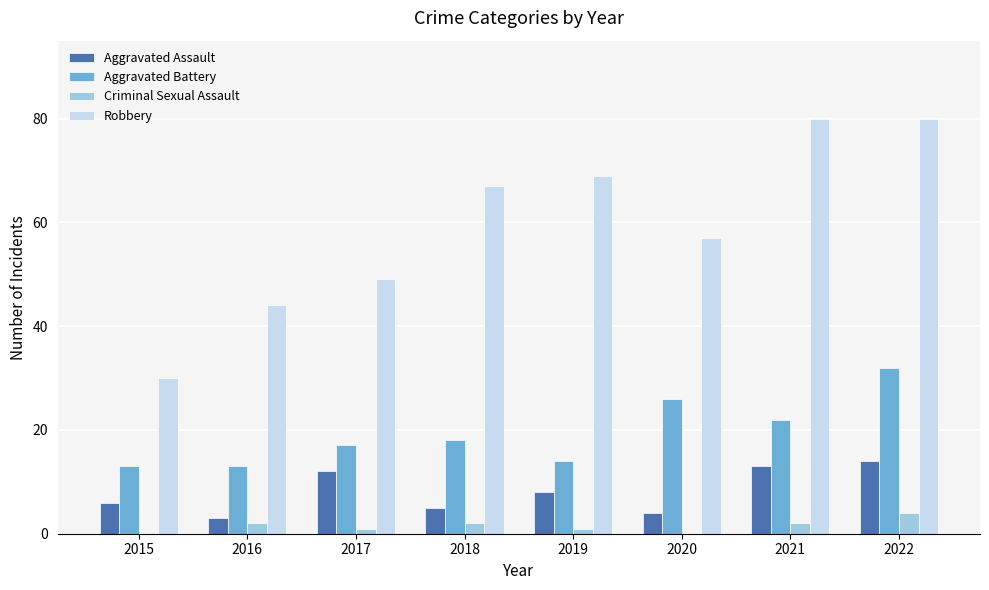

How many groups of bars are there?

8